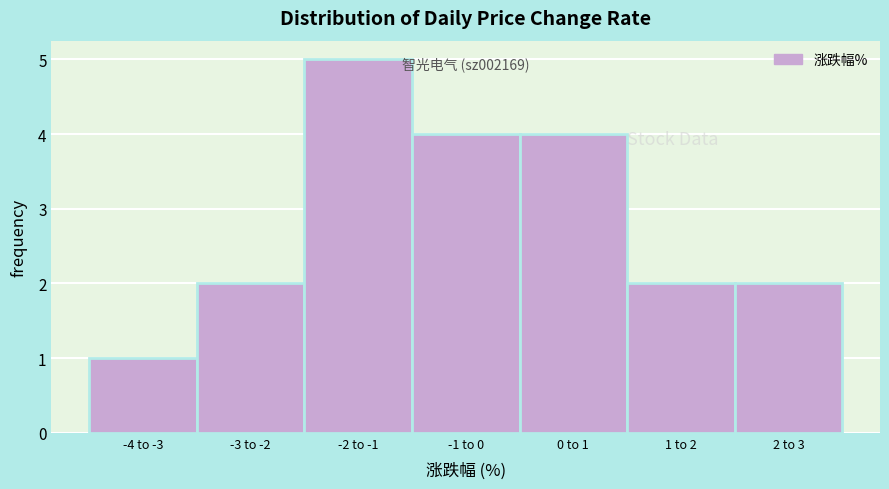

Reading right to left, transcribe all the data shown in this chart.

2 to 3=2	1 to 2=2	0 to 1=4	-1 to 0=4	-2 to -1=5	-3 to -2=2	-4 to -3=1